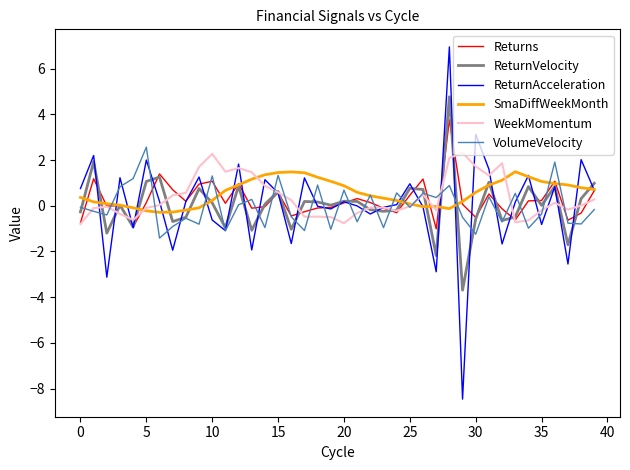

Which series has the largest range (max minus min)?

ReturnAcceleration